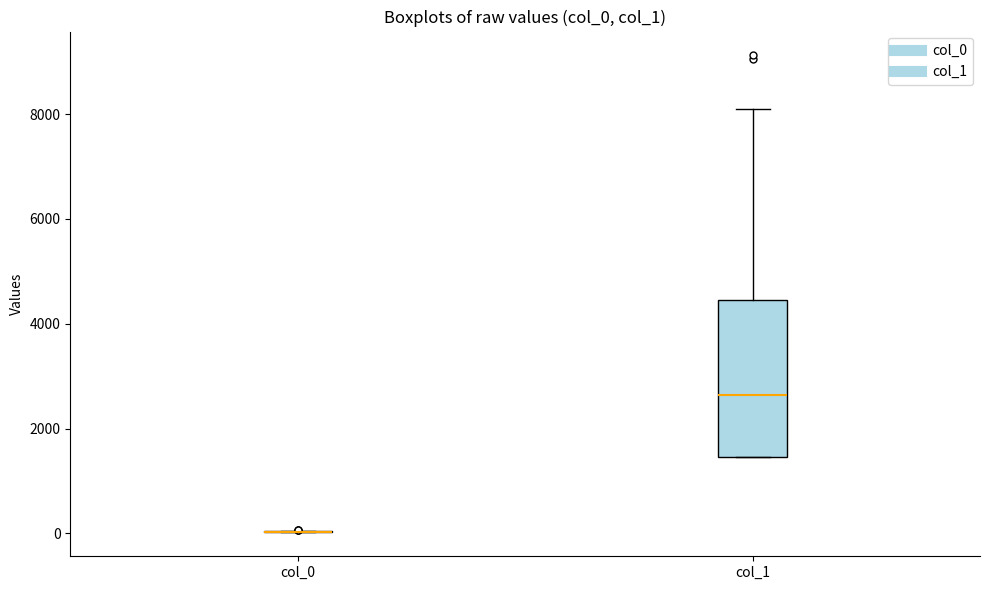

Comparing the boxes themselves (not the whiskers), which one is the tallest?

col_1